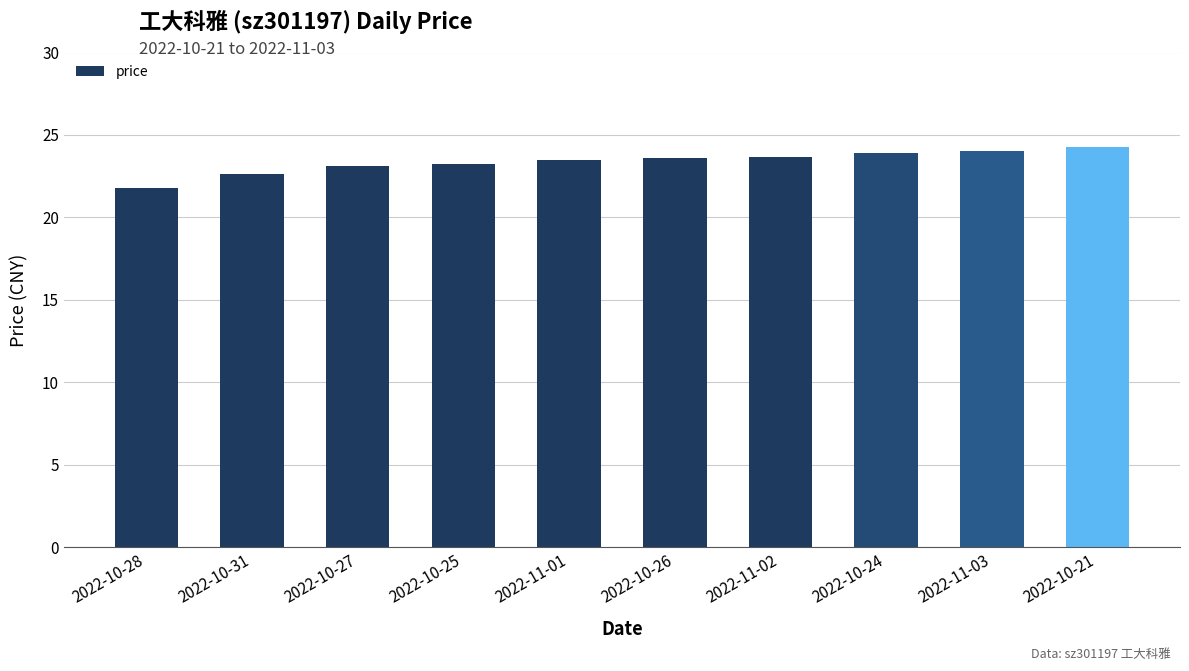

Is it true that the value at 2022-11-01 is 23.5?

True